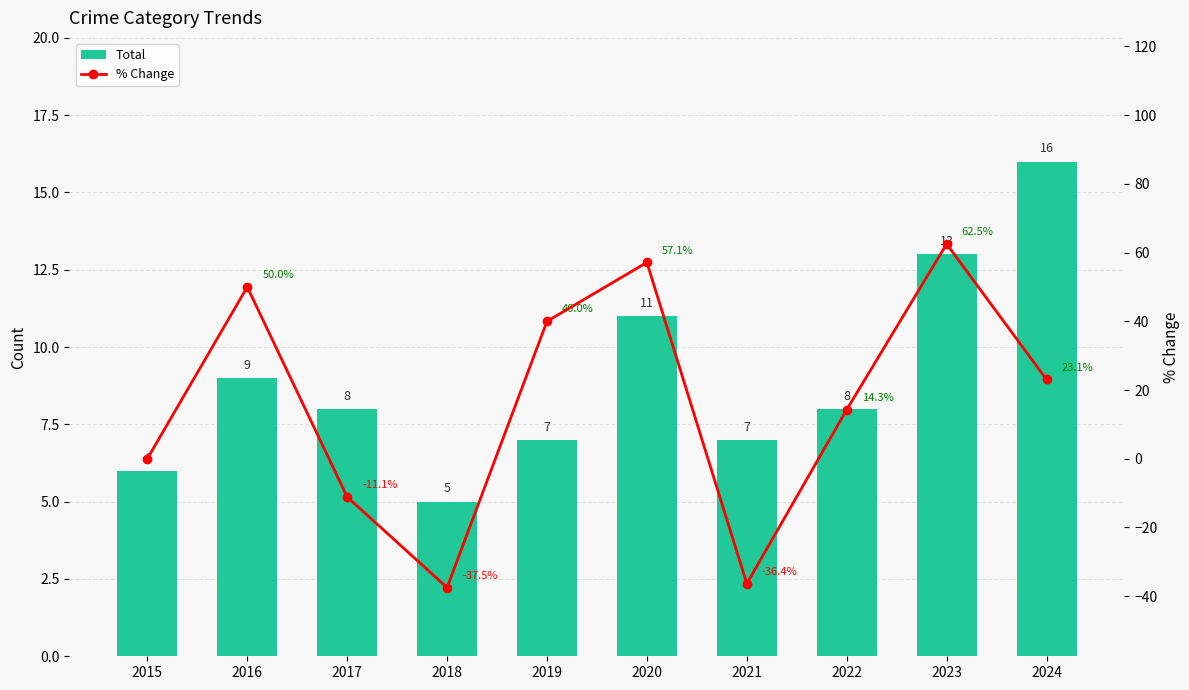

Rank the series by their maximum value, from lowest to highest.

Total, % Change